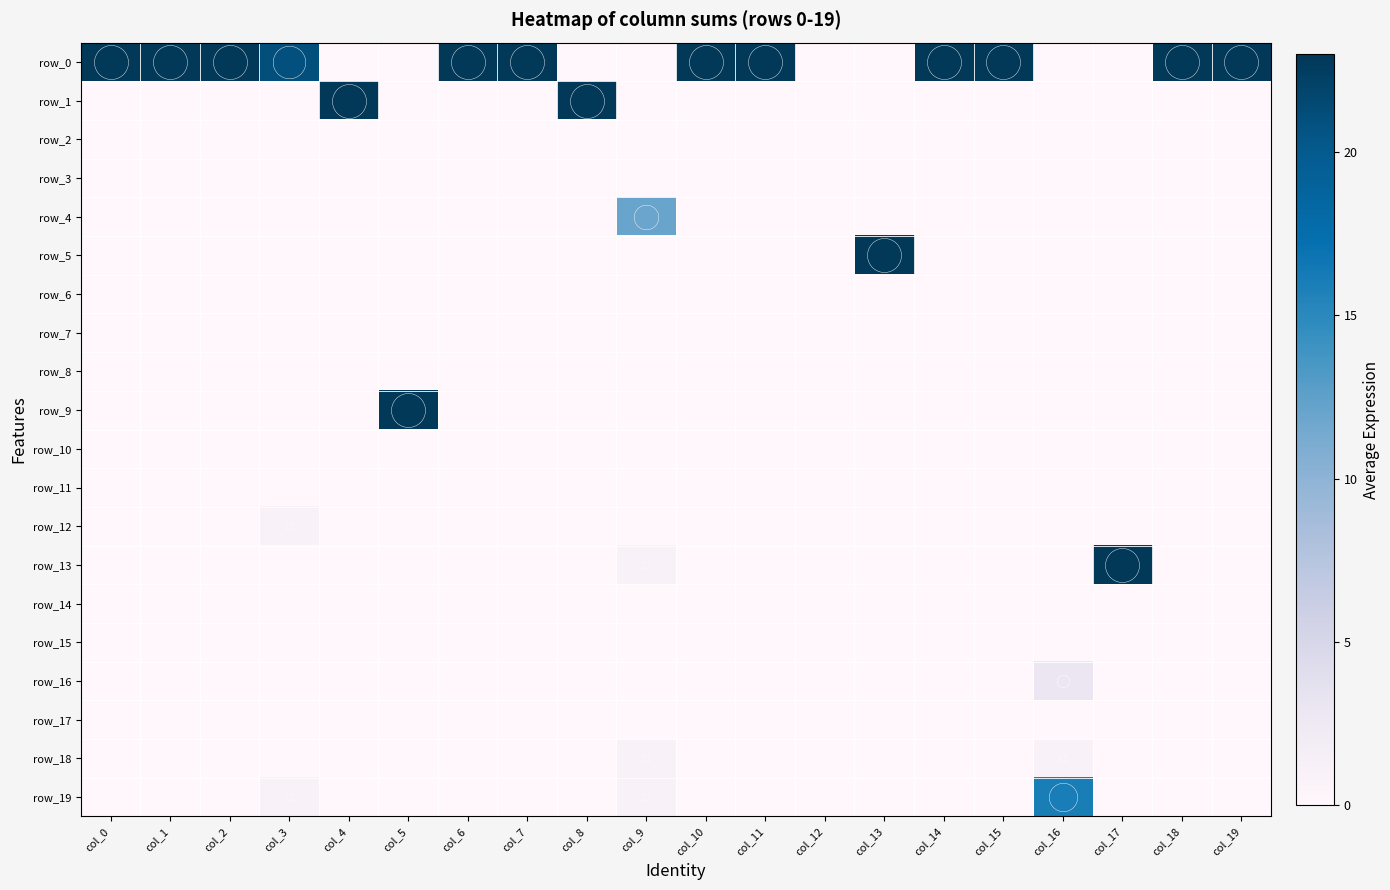

Which series changed the most between col_1 and col_3?

row_0